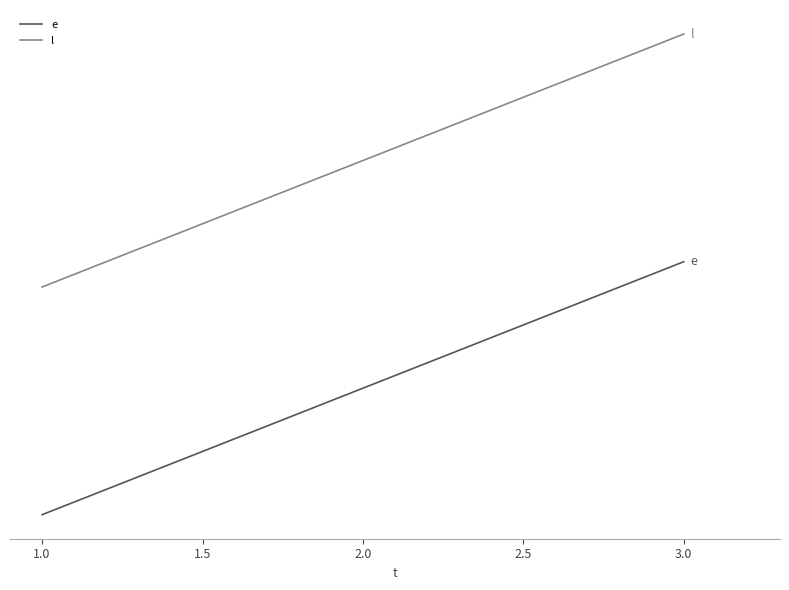

Which series has the largest total across all categories?

l